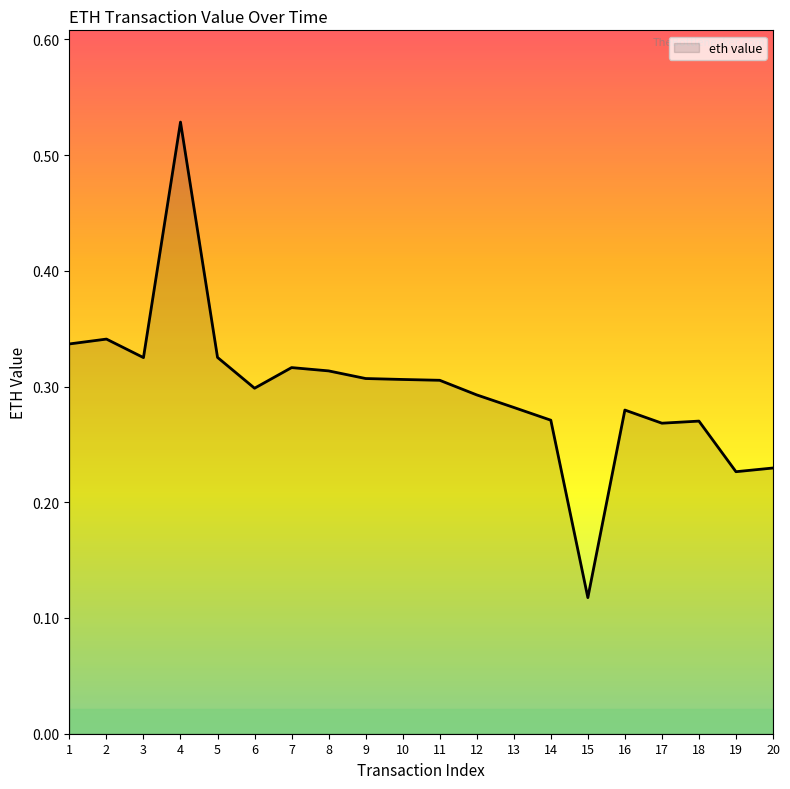

Does the chart have visible grid lines?

No